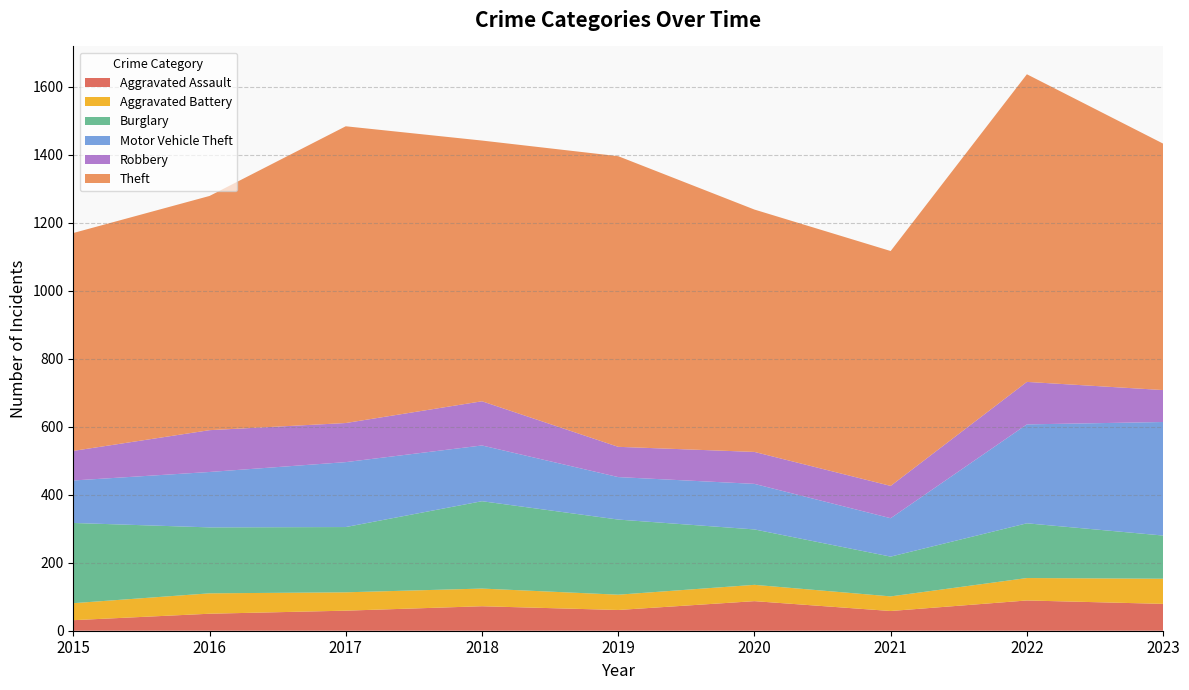

Reading left to right, what are all the values shown in this chart?

Aggravated Assault: 31	50	59	72	61	87	58	89	79
Aggravated Battery: 50	60	54	52	45	48	43	66	74
Burglary: 236	194	192	257	221	163	117	161	127
Motor Vehicle Theft: 125	163	191	164	125	134	113	291	334
Robbery: 87	123	115	130	89	94	95	125	94
Theft: 641	689	873	767	855	713	691	905	725